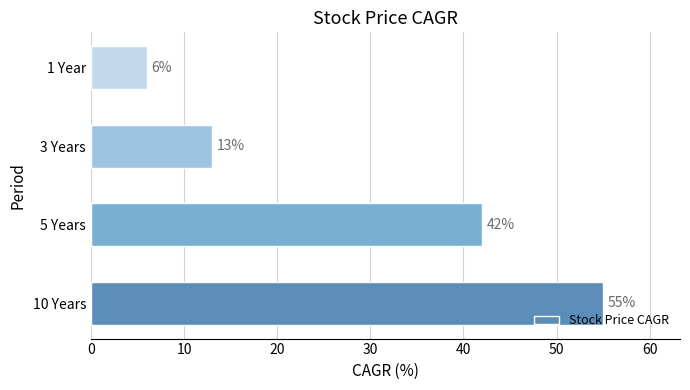

Count the values in the range 13 to 55.

3